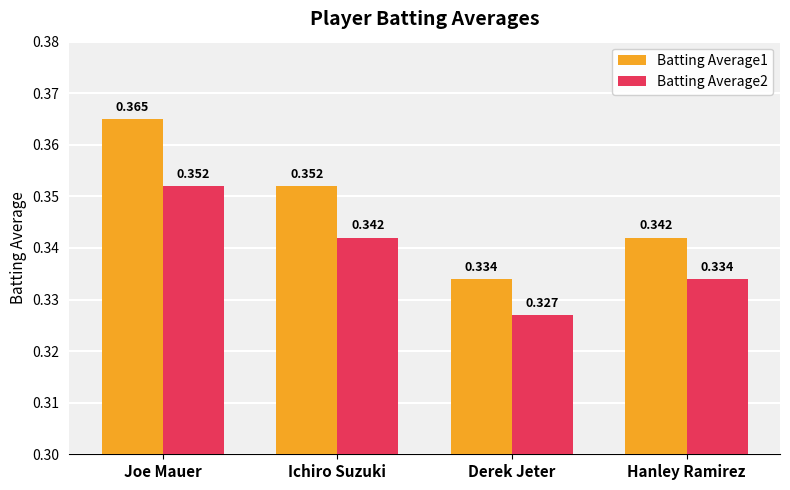

Count the number of data series in this chart.

2